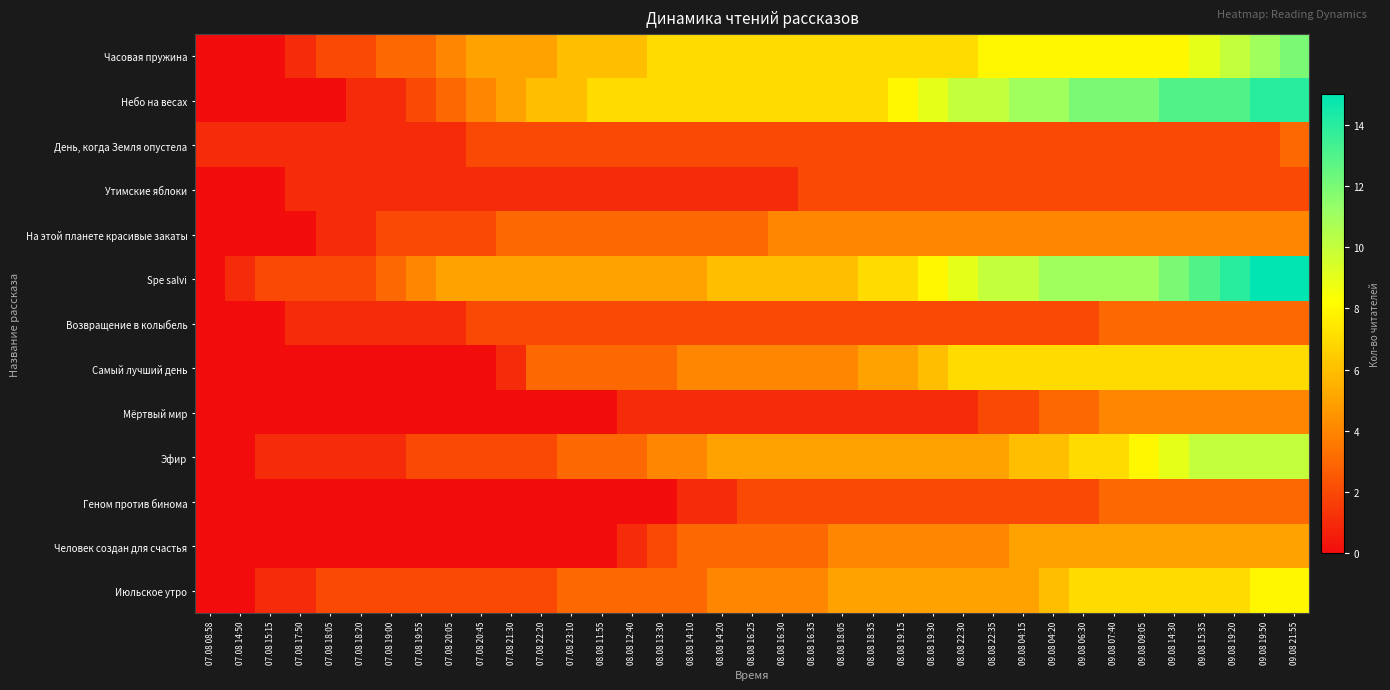

Reading left to right, extract all data points from this chart.

Часовая пружина: 07.08 08:58=0	07.08 14:50=0	07.08 15:15=0	07.08 17:50=1	07.08 18:05=2	07.08 18:20=2	07.08 19:00=3	07.08 19:55=3	07.08 20:05=4	07.08 20:45=5	07.08 21:30=5	07.08 22:20=5	07.08 23:10=6	08.08 11:55=6	08.08 12:40=6	08.08 13:30=7	08.08 14:10=7	08.08 14:20=7	08.08 16:25=7	08.08 16:30=7	08.08 16:35=7	08.08 18:05=7	08.08 18:35=7	08.08 19:15=7	08.08 19:30=7	08.08 22:30=7	08.08 22:35=8	09.08 04:15=8	09.08 04:20=8	09.08 06:30=8	09.08 07:40=8	09.08 09:05=8	09.08 14:30=8	09.08 15:35=9	09.08 19:20=10	09.08 19:50=11	09.08 21:55=12
Небо на весах: 07.08 08:58=0	07.08 14:50=0	07.08 15:15=0	07.08 17:50=0	07.08 18:05=0	07.08 18:20=1	07.08 19:00=1	07.08 19:55=2	07.08 20:05=3	07.08 20:45=4	07.08 21:30=5	07.08 22:20=6	07.08 23:10=6	08.08 11:55=7	08.08 12:40=7	08.08 13:30=7	08.08 14:10=7	08.08 14:20=7	08.08 16:25=7	08.08 16:30=7	08.08 16:35=7	08.08 18:05=7	08.08 18:35=7	08.08 19:15=8	08.08 19:30=9	08.08 22:30=10	08.08 22:35=10	09.08 04:15=11	09.08 04:20=11	09.08 06:30=12	09.08 07:40=12	09.08 09:05=12	09.08 14:30=13	09.08 15:35=13	09.08 19:20=13	09.08 19:50=14	09.08 21:55=14
День, когда Земля опустела: 07.08 08:58=1	07.08 14:50=1	07.08 15:15=1	07.08 17:50=1	07.08 18:05=1	07.08 18:20=1	07.08 19:00=1	07.08 19:55=1	07.08 20:05=1	07.08 20:45=2	07.08 21:30=2	07.08 22:20=2	07.08 23:10=2	08.08 11:55=2	08.08 12:40=2	08.08 13:30=2	08.08 14:10=2	08.08 14:20=2	08.08 16:25=2	08.08 16:30=2	08.08 16:35=2	08.08 18:05=2	08.08 18:35=2	08.08 19:15=2	08.08 19:30=2	08.08 22:30=2	08.08 22:35=2	09.08 04:15=2	09.08 04:20=2	09.08 06:30=2	09.08 07:40=2	09.08 09:05=2	09.08 14:30=2	09.08 15:35=2	09.08 19:20=2	09.08 19:50=2	09.08 21:55=3
Утимские яблоки: 07.08 08:58=0	07.08 14:50=0	07.08 15:15=0	07.08 17:50=1	07.08 18:05=1	07.08 18:20=1	07.08 19:00=1	07.08 19:55=1	07.08 20:05=1	07.08 20:45=1	07.08 21:30=1	07.08 22:20=1	07.08 23:10=1	08.08 11:55=1	08.08 12:40=1	08.08 13:30=1	08.08 14:10=1	08.08 14:20=1	08.08 16:25=1	08.08 16:30=1	08.08 16:35=2	08.08 18:05=2	08.08 18:35=2	08.08 19:15=2	08.08 19:30=2	08.08 22:30=2	08.08 22:35=2	09.08 04:15=2	09.08 04:20=2	09.08 06:30=2	09.08 07:40=2	09.08 09:05=2	09.08 14:30=2	09.08 15:35=2	09.08 19:20=2	09.08 19:50=2	09.08 21:55=2
На этой планете красивые закаты: 07.08 08:58=0	07.08 14:50=0	07.08 15:15=0	07.08 17:50=0	07.08 18:05=1	07.08 18:20=1	07.08 19:00=2	07.08 19:55=2	07.08 20:05=2	07.08 20:45=2	07.08 21:30=3	07.08 22:20=3	07.08 23:10=3	08.08 11:55=3	08.08 12:40=3	08.08 13:30=3	08.08 14:10=3	08.08 14:20=3	08.08 16:25=3	08.08 16:30=4	08.08 16:35=4	08.08 18:05=4	08.08 18:35=4	08.08 19:15=4	08.08 19:30=4	08.08 22:30=4	08.08 22:35=4	09.08 04:15=4	09.08 04:20=4	09.08 06:30=4	09.08 07:40=4	09.08 09:05=4	09.08 14:30=4	09.08 15:35=4	09.08 19:20=4	09.08 19:50=4	09.08 21:55=4
Spe salvi: 07.08 08:58=0	07.08 14:50=1	07.08 15:15=2	07.08 17:50=2	07.08 18:05=2	07.08 18:20=2	07.08 19:00=3	07.08 19:55=4	07.08 20:05=5	07.08 20:45=5	07.08 21:30=5	07.08 22:20=5	07.08 23:10=5	08.08 11:55=5	08.08 12:40=5	08.08 13:30=5	08.08 14:10=5	08.08 14:20=6	08.08 16:25=6	08.08 16:30=6	08.08 16:35=6	08.08 18:05=6	08.08 18:35=7	08.08 19:15=7	08.08 19:30=8	08.08 22:30=9	08.08 22:35=10	09.08 04:15=10	09.08 04:20=11	09.08 06:30=11	09.08 07:40=11	09.08 09:05=11	09.08 14:30=12	09.08 15:35=13	09.08 19:20=14	09.08 19:50=15	09.08 21:55=15
Возвращение в колыбель: 07.08 08:58=0	07.08 14:50=0	07.08 15:15=0	07.08 17:50=1	07.08 18:05=1	07.08 18:20=1	07.08 19:00=1	07.08 19:55=1	07.08 20:05=1	07.08 20:45=2	07.08 21:30=2	07.08 22:20=2	07.08 23:10=2	08.08 11:55=2	08.08 12:40=2	08.08 13:30=2	08.08 14:10=2	08.08 14:20=2	08.08 16:25=2	08.08 16:30=2	08.08 16:35=2	08.08 18:05=2	08.08 18:35=2	08.08 19:15=2	08.08 19:30=2	08.08 22:30=2	08.08 22:35=2	09.08 04:15=2	09.08 04:20=2	09.08 06:30=2	09.08 07:40=3	09.08 09:05=3	09.08 14:30=3	09.08 15:35=3	09.08 19:20=3	09.08 19:50=3	09.08 21:55=3
Самый лучший день: 07.08 08:58=0	07.08 14:50=0	07.08 15:15=0	07.08 17:50=0	07.08 18:05=0	07.08 18:20=0	07.08 19:00=0	07.08 19:55=0	07.08 20:05=0	07.08 20:45=0	07.08 21:30=1	07.08 22:20=3	07.08 23:10=3	08.08 11:55=3	08.08 12:40=3	08.08 13:30=3	08.08 14:10=4	08.08 14:20=4	08.08 16:25=4	08.08 16:30=4	08.08 16:35=4	08.08 18:05=4	08.08 18:35=5	08.08 19:15=5	08.08 19:30=6	08.08 22:30=7	08.08 22:35=7	09.08 04:15=7	09.08 04:20=7	09.08 06:30=7	09.08 07:40=7	09.08 09:05=7	09.08 14:30=7	09.08 15:35=7	09.08 19:20=7	09.08 19:50=7	09.08 21:55=7
Мёртвый мир: 07.08 08:58=0	07.08 14:50=0	07.08 15:15=0	07.08 17:50=0	07.08 18:05=0	07.08 18:20=0	07.08 19:00=0	07.08 19:55=0	07.08 20:05=0	07.08 20:45=0	07.08 21:30=0	07.08 22:20=0	07.08 23:10=0	08.08 11:55=0	08.08 12:40=1	08.08 13:30=1	08.08 14:10=1	08.08 14:20=1	08.08 16:25=1	08.08 16:30=1	08.08 16:35=1	08.08 18:05=1	08.08 18:35=1	08.08 19:15=1	08.08 19:30=1	08.08 22:30=1	08.08 22:35=2	09.08 04:15=2	09.08 04:20=3	09.08 06:30=3	09.08 07:40=4	09.08 09:05=4	09.08 14:30=4	09.08 15:35=4	09.08 19:20=4	09.08 19:50=4	09.08 21:55=4
Эфир: 07.08 08:58=0	07.08 14:50=0	07.08 15:15=1	07.08 17:50=1	07.08 18:05=1	07.08 18:20=1	07.08 19:00=1	07.08 19:55=2	07.08 20:05=2	07.08 20:45=2	07.08 21:30=2	07.08 22:20=2	07.08 23:10=3	08.08 11:55=3	08.08 12:40=3	08.08 13:30=4	08.08 14:10=4	08.08 14:20=5	08.08 16:25=5	08.08 16:30=5	08.08 16:35=5	08.08 18:05=5	08.08 18:35=5	08.08 19:15=5	08.08 19:30=5	08.08 22:30=5	08.08 22:35=5	09.08 04:15=6	09.08 04:20=6	09.08 06:30=7	09.08 07:40=7	09.08 09:05=8	09.08 14:30=9	09.08 15:35=10	09.08 19:20=10	09.08 19:50=10	09.08 21:55=10
Геном против бинома: 07.08 08:58=0	07.08 14:50=0	07.08 15:15=0	07.08 17:50=0	07.08 18:05=0	07.08 18:20=0	07.08 19:00=0	07.08 19:55=0	07.08 20:05=0	07.08 20:45=0	07.08 21:30=0	07.08 22:20=0	07.08 23:10=0	08.08 11:55=0	08.08 12:40=0	08.08 13:30=0	08.08 14:10=1	08.08 14:20=1	08.08 16:25=2	08.08 16:30=2	08.08 16:35=2	08.08 18:05=2	08.08 18:35=2	08.08 19:15=2	08.08 19:30=2	08.08 22:30=2	08.08 22:35=2	09.08 04:15=2	09.08 04:20=2	09.08 06:30=2	09.08 07:40=3	09.08 09:05=3	09.08 14:30=3	09.08 15:35=3	09.08 19:20=3	09.08 19:50=3	09.08 21:55=3
Человек создан для счастья: 07.08 08:58=0	07.08 14:50=0	07.08 15:15=0	07.08 17:50=0	07.08 18:05=0	07.08 18:20=0	07.08 19:00=0	07.08 19:55=0	07.08 20:05=0	07.08 20:45=0	07.08 21:30=0	07.08 22:20=0	07.08 23:10=0	08.08 11:55=0	08.08 12:40=1	08.08 13:30=2	08.08 14:10=3	08.08 14:20=3	08.08 16:25=3	08.08 16:30=3	08.08 16:35=3	08.08 18:05=4	08.08 18:35=4	08.08 19:15=4	08.08 19:30=4	08.08 22:30=4	08.08 22:35=4	09.08 04:15=5	09.08 04:20=5	09.08 06:30=5	09.08 07:40=5	09.08 09:05=5	09.08 14:30=5	09.08 15:35=5	09.08 19:20=5	09.08 19:50=5	09.08 21:55=5
Июльское утро: 07.08 08:58=0	07.08 14:50=0	07.08 15:15=1	07.08 17:50=1	07.08 18:05=2	07.08 18:20=2	07.08 19:00=2	07.08 19:55=2	07.08 20:05=2	07.08 20:45=2	07.08 21:30=2	07.08 22:20=2	07.08 23:10=3	08.08 11:55=3	08.08 12:40=3	08.08 13:30=3	08.08 14:10=3	08.08 14:20=4	08.08 16:25=4	08.08 16:30=4	08.08 16:35=4	08.08 18:05=5	08.08 18:35=5	08.08 19:15=5	08.08 19:30=5	08.08 22:30=5	08.08 22:35=5	09.08 04:15=5	09.08 04:20=6	09.08 06:30=7	09.08 07:40=7	09.08 09:05=7	09.08 14:30=7	09.08 15:35=7	09.08 19:20=7	09.08 19:50=8	09.08 21:55=8